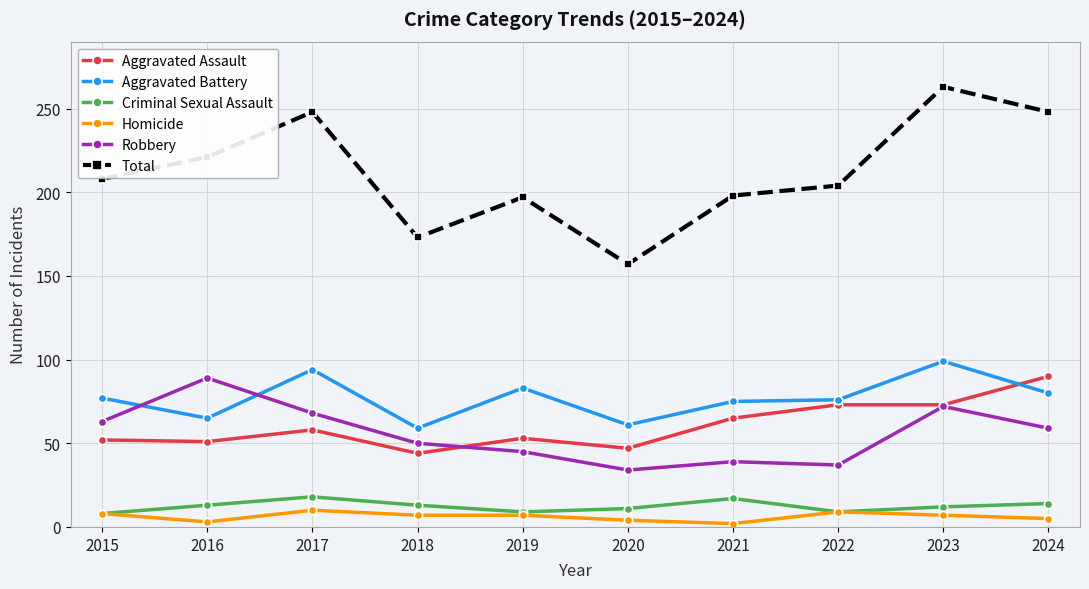

At which label is Aggravated Assault closest to 67?

2021